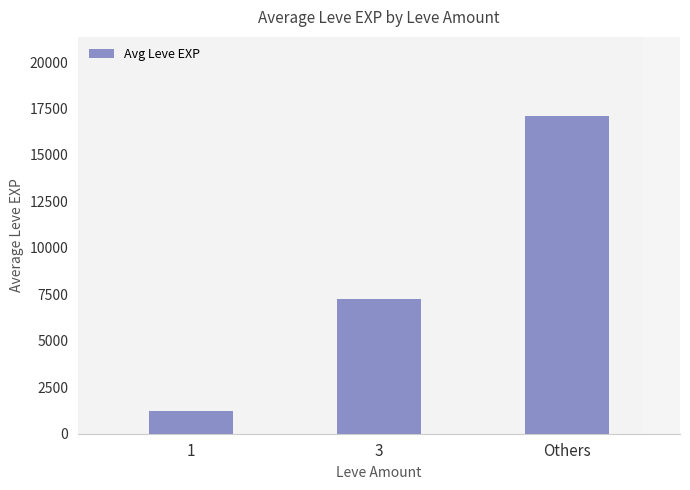

What is the difference between the maximum and second lowest values?

9814